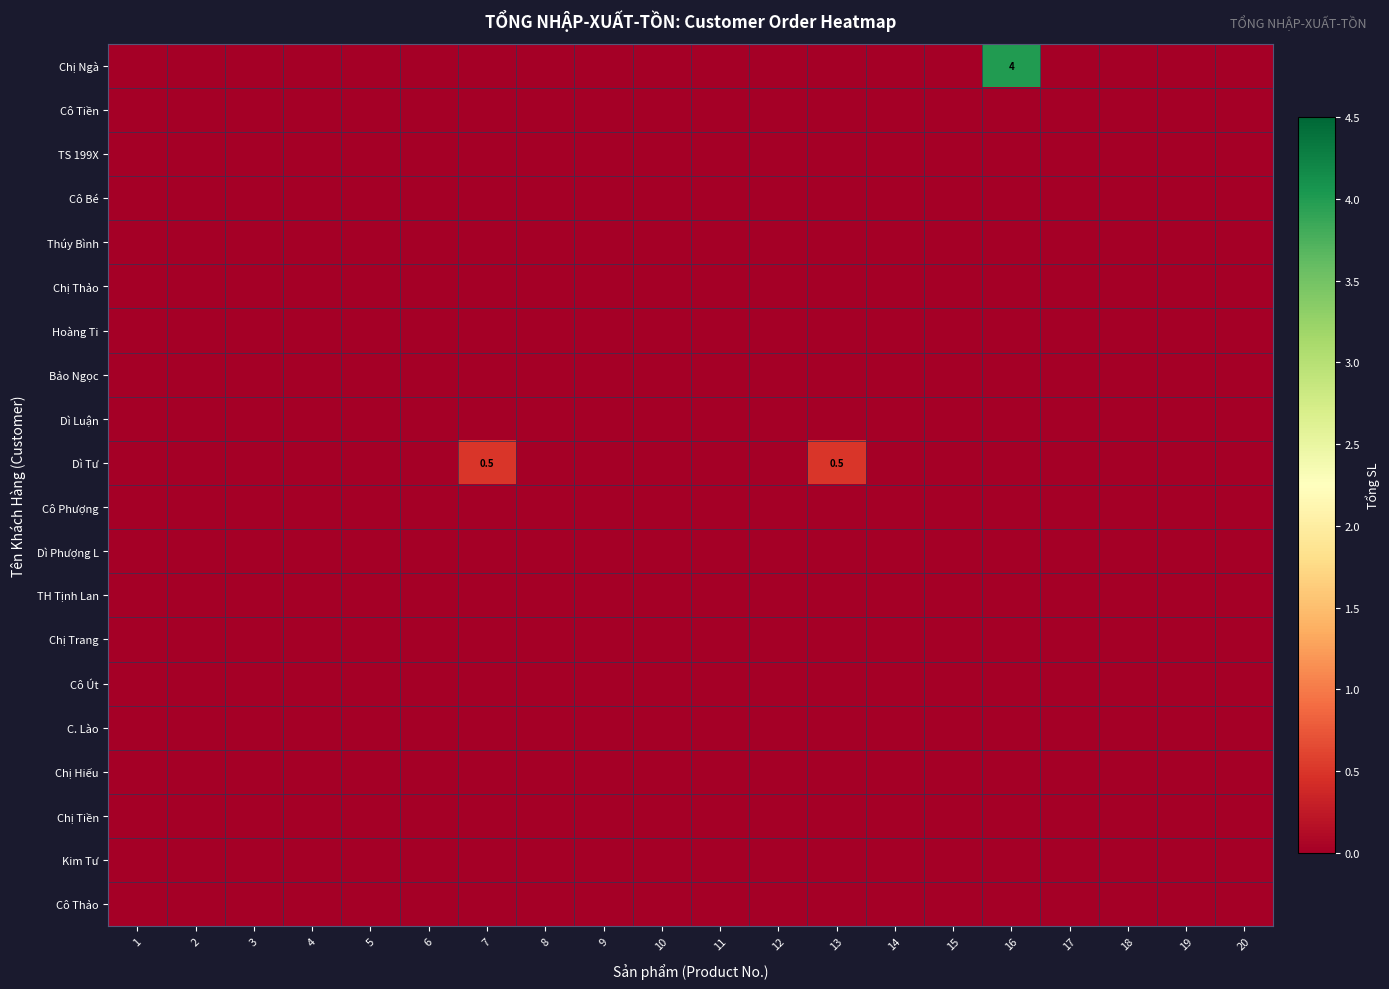

Between 11 and 18, which series saw the biggest shift?

Chị Ngà